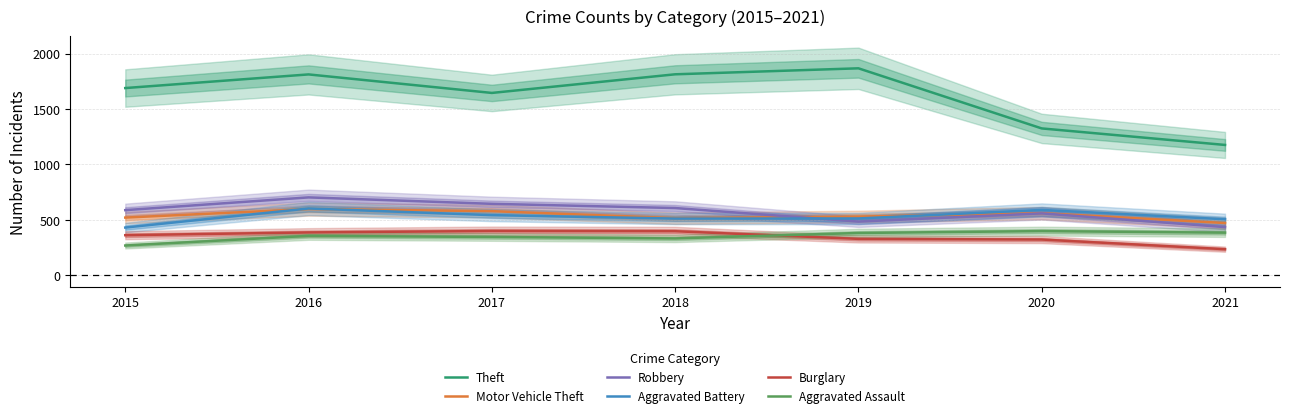

What is the average value of the Aggravated Battery series?

528